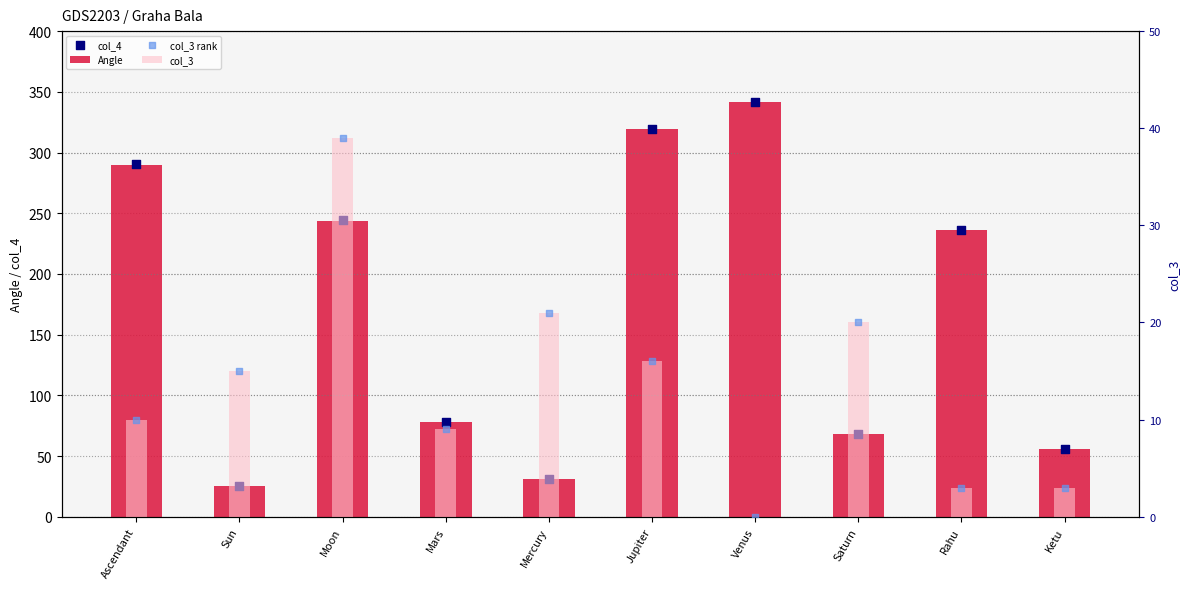

Which series reaches the maximum Y coordinate?

Angle